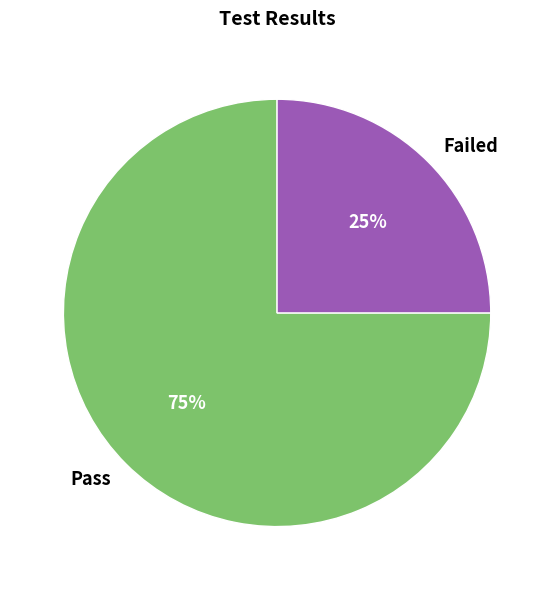

The Failed slice represents 25% of the pie. True or false?

True